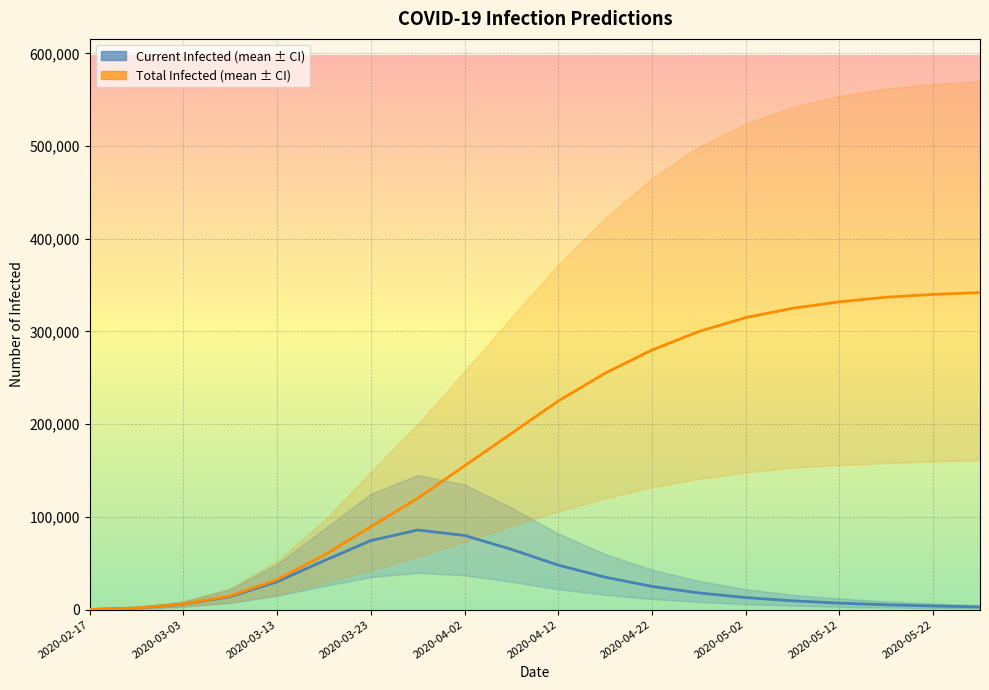

List the series in order of their peak value, highest first.

predicted_total_infected_mean, predicted_current_infected_mean